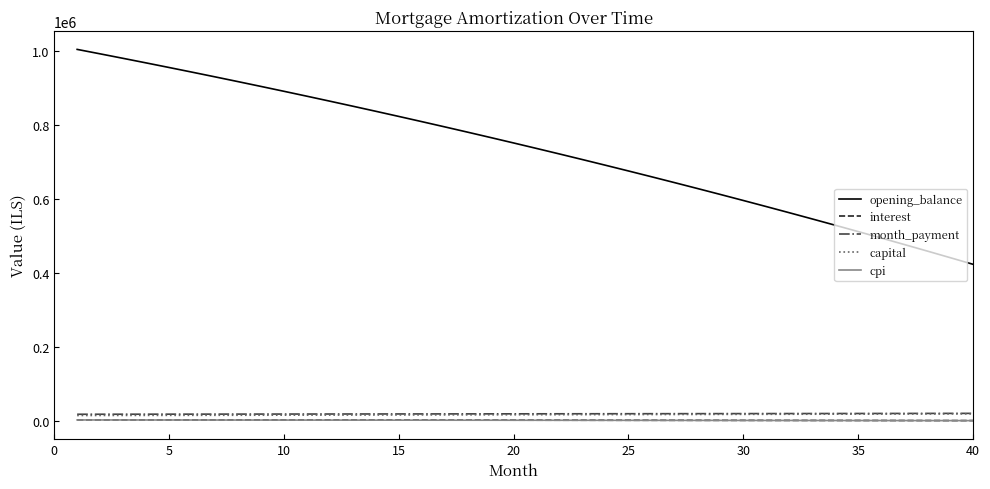

Which series has the largest total across all categories?

opening_balance